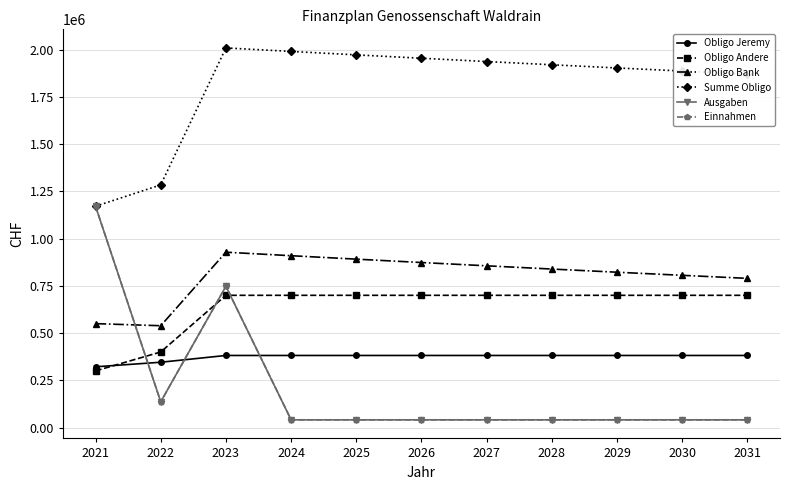

Which series has the largest range (max minus min)?

Ausgaben